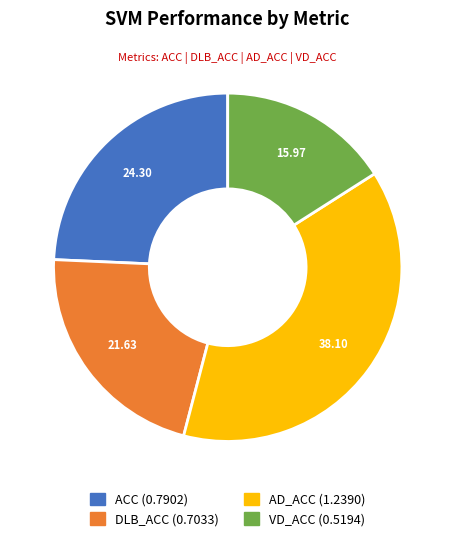

How many segments does this pie chart have?

4